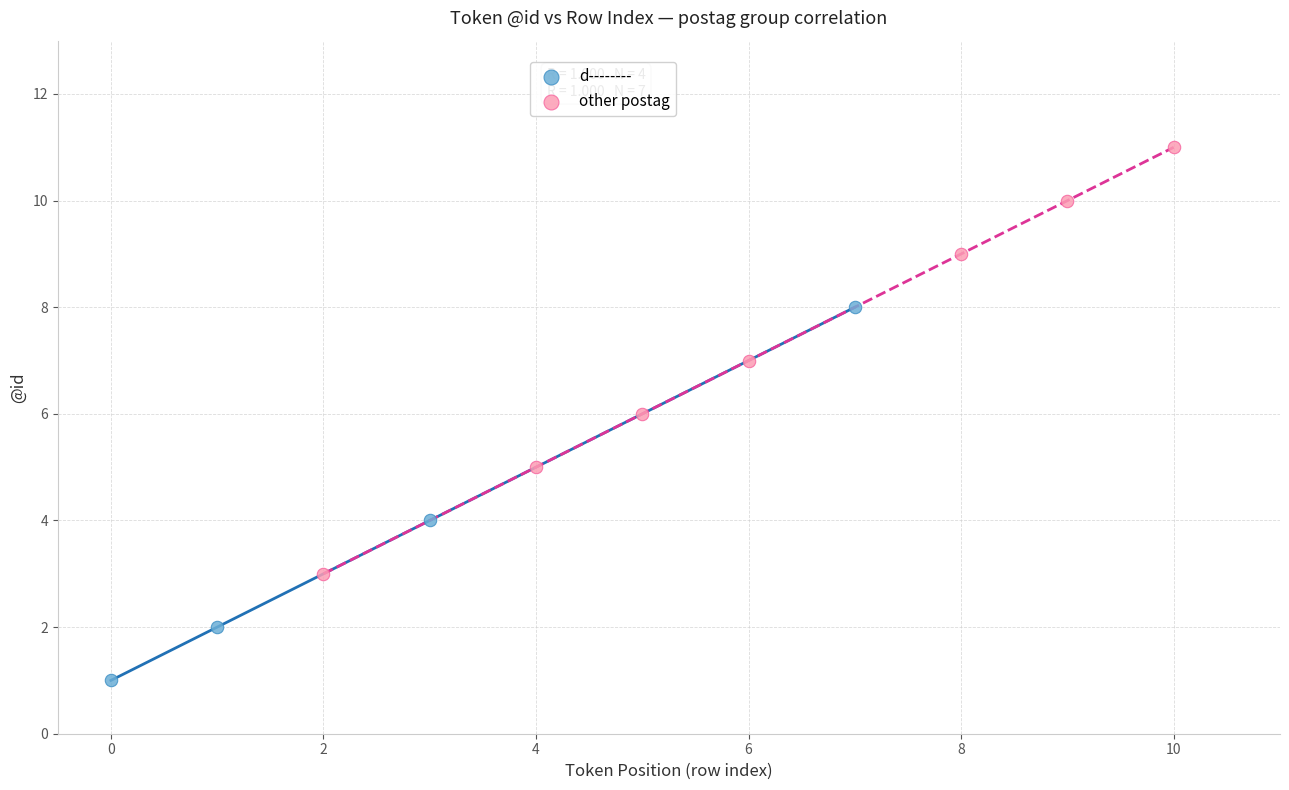

What are all the series names shown in the legend?

d--------, other postag